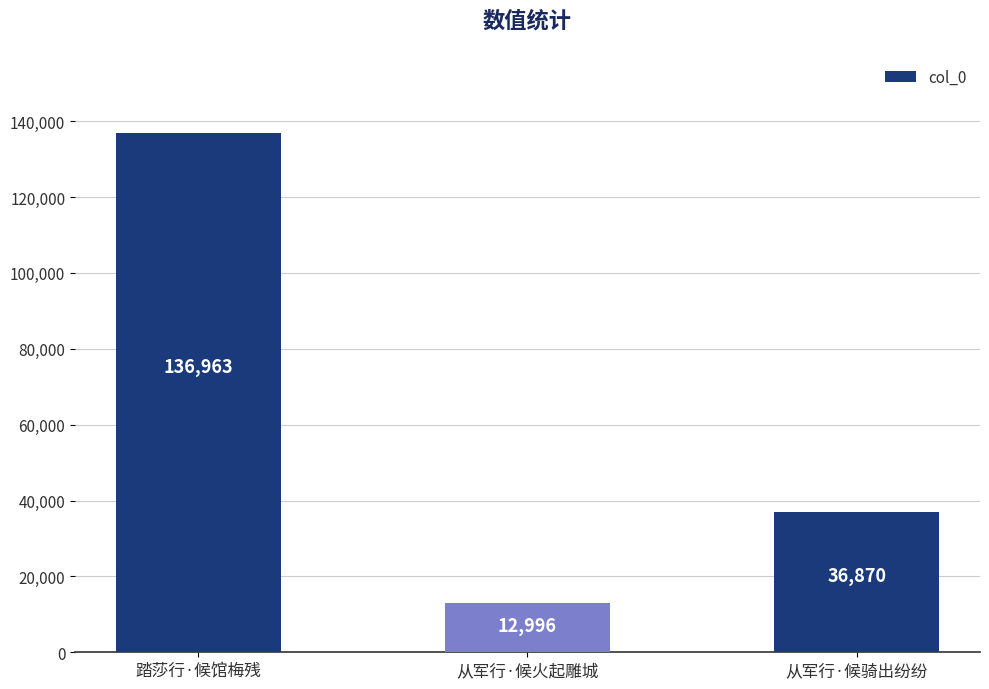

Rank the categories by value from lowest to highest.

从军行·候火起雕城, 从军行·候骑出纷纷, 踏莎行·候馆梅残